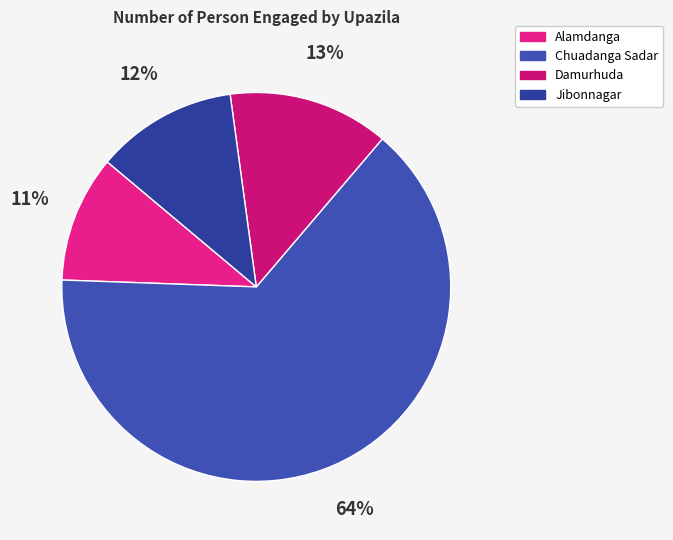

Combined, do Alamdanga and Damurhuda account for over 50%?

No